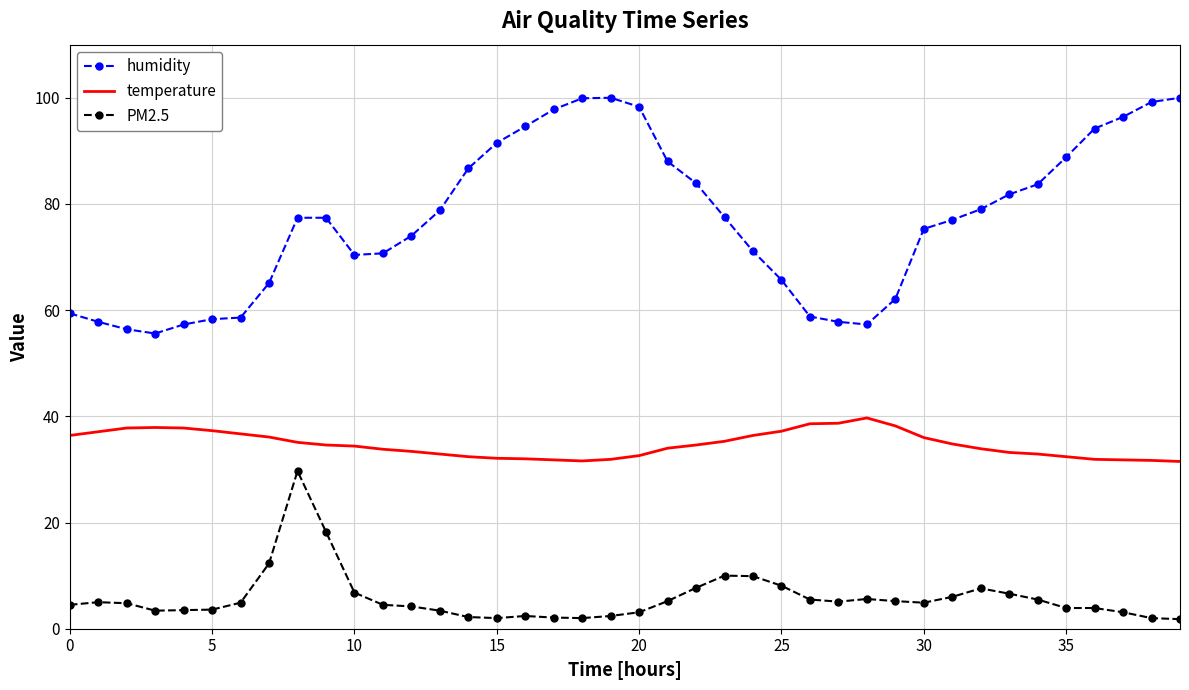

Which series has the largest total across all categories?

humidity